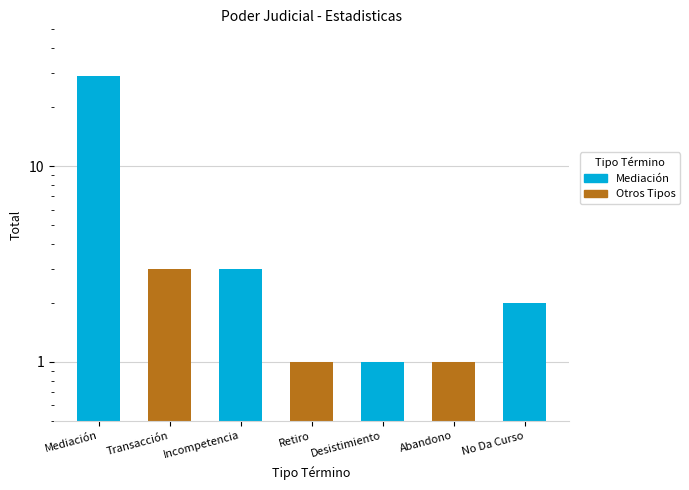

Approximately how many times larger is the value at Transacción compared to Desistimiento?

3.0